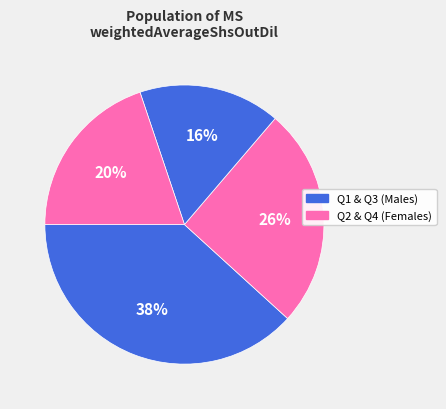

How many segments does this pie chart have?

4